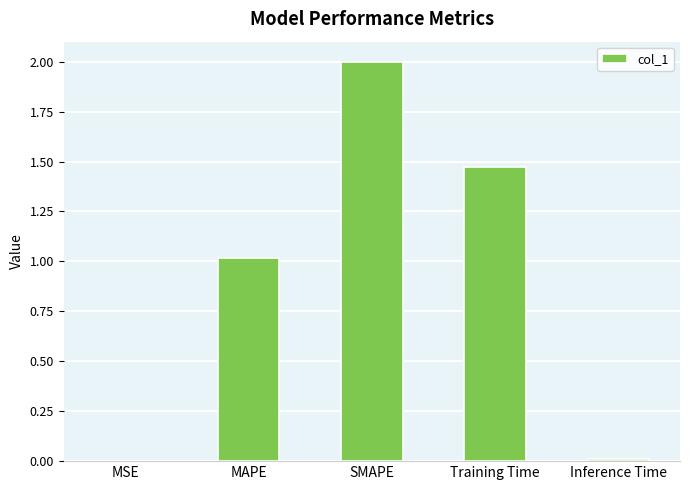

The value at SMAPE is 1.3. True or false?

False